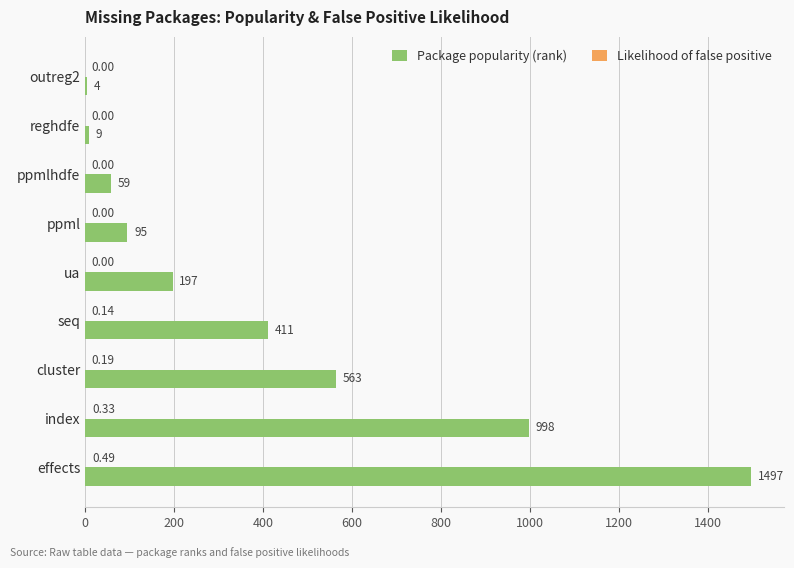

Which series has the largest range (max minus min)?

Package popularity (rank)